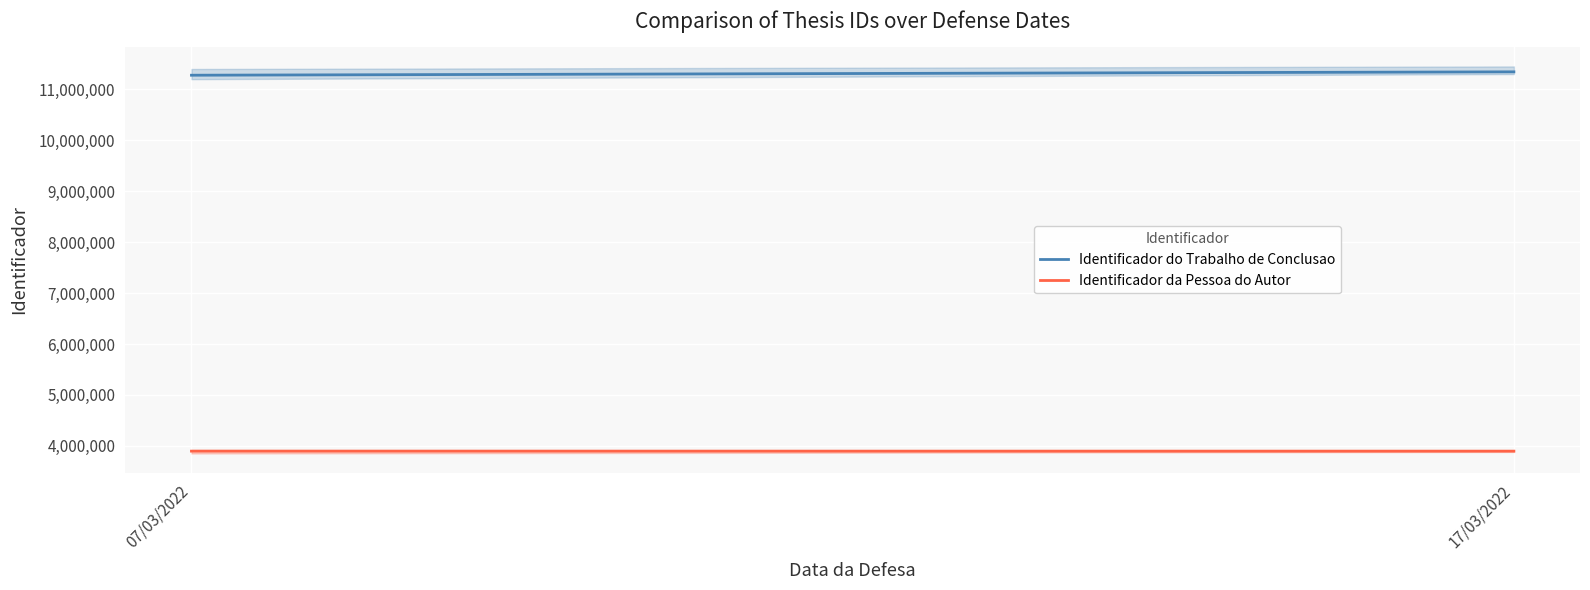

True or false: Identificador da Pessoa do Autor has a value of 1432156 at 07/03/2022.

False